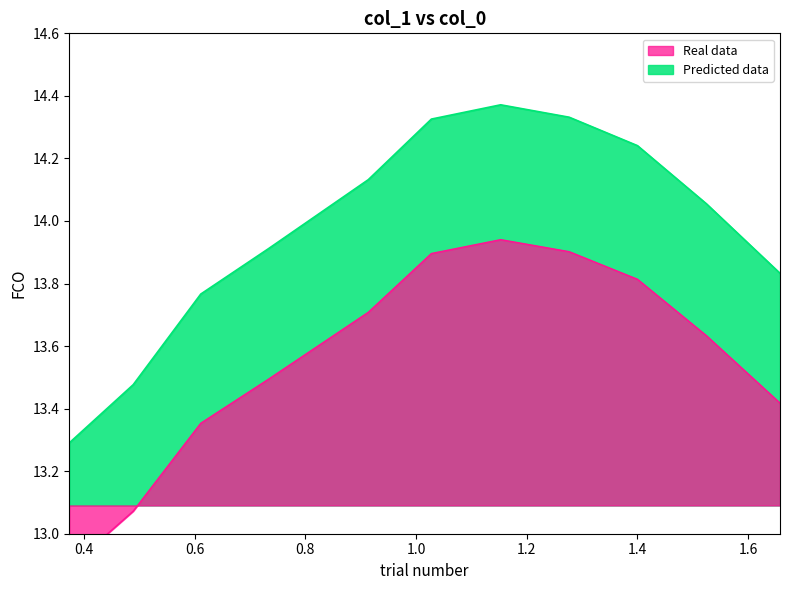

Count the number of values greater than 14.

6